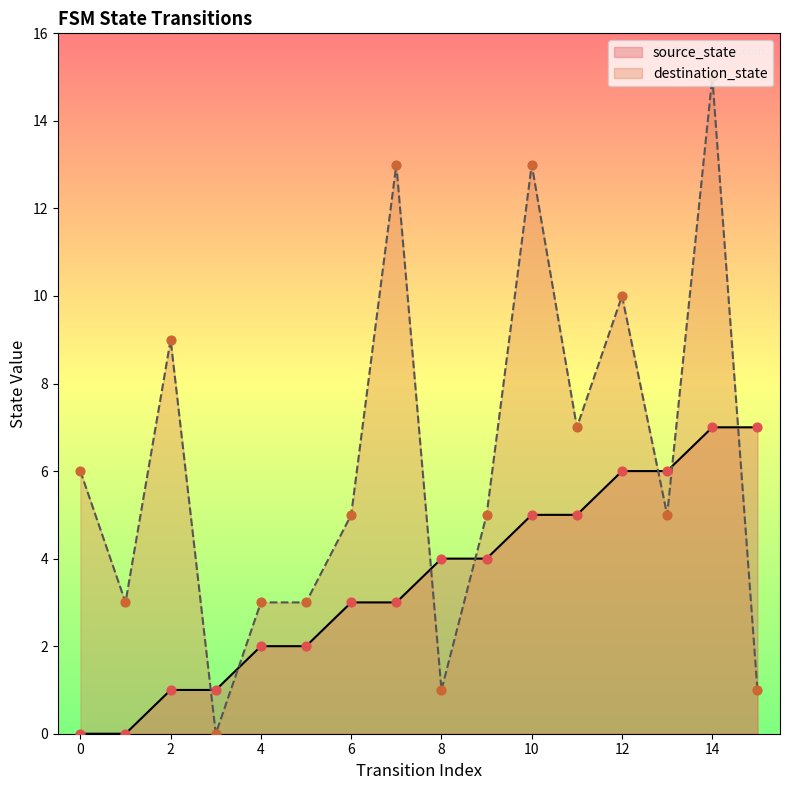

What is the total value across all series at 4?

5